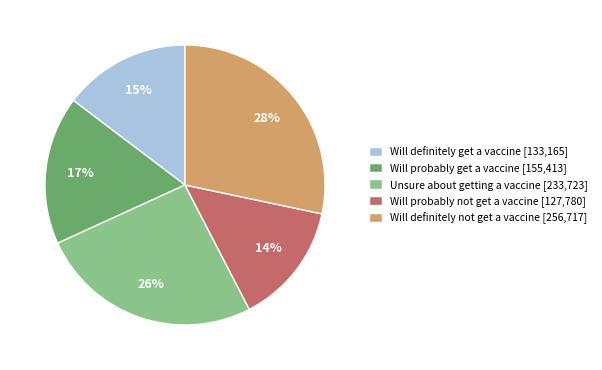

True or false: Will probably get a vaccine accounts for 17% of the total.

True